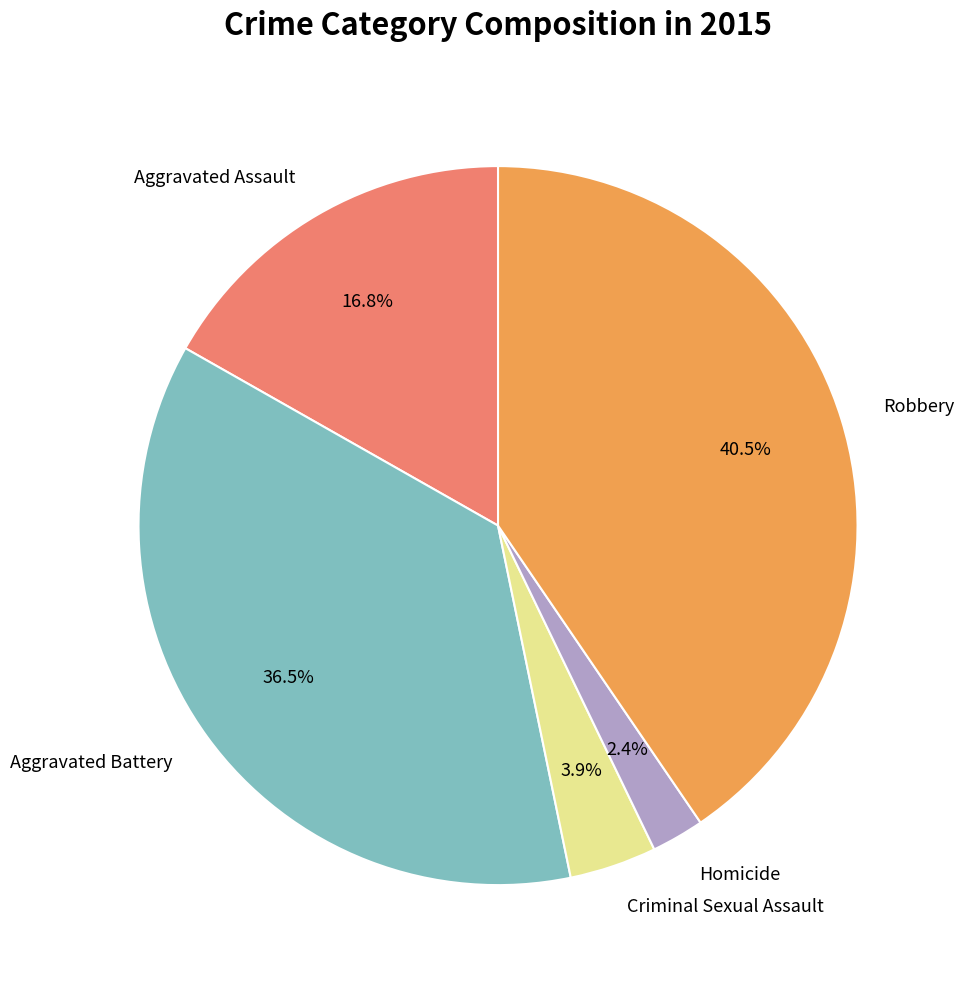

Is there a majority slice in this chart?

No